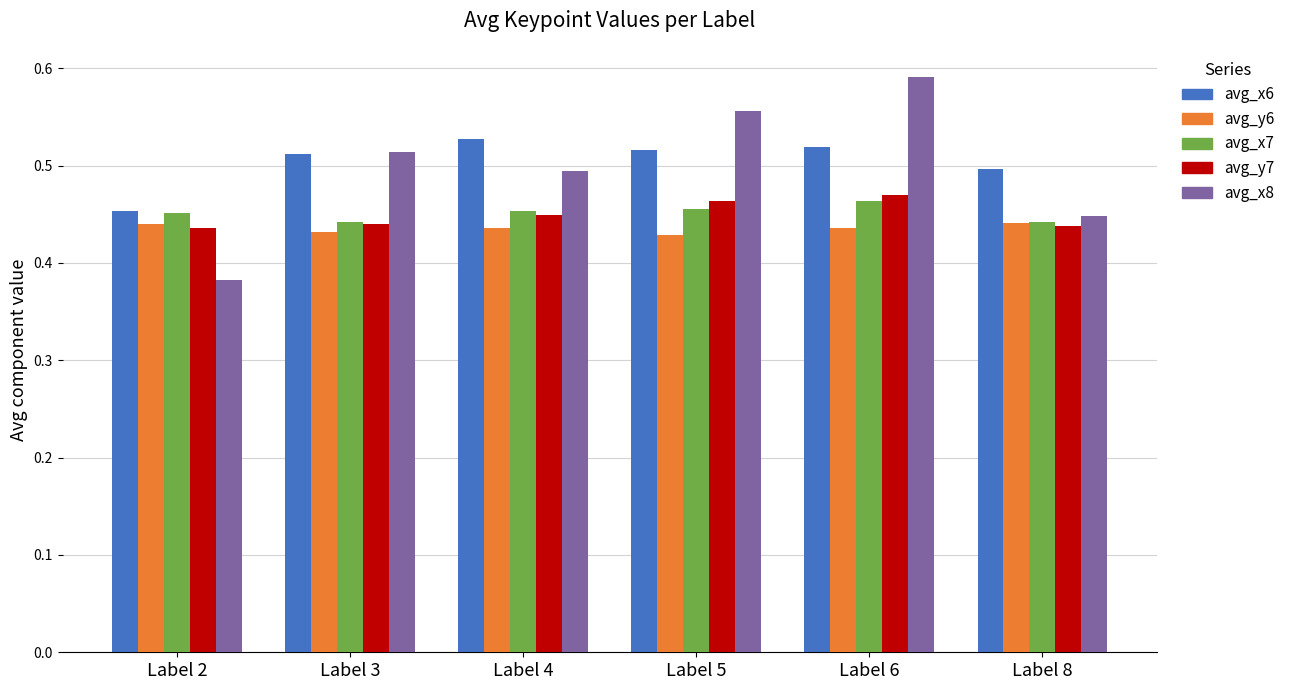

At which label is avg_x6 closest to 0?

Label 2